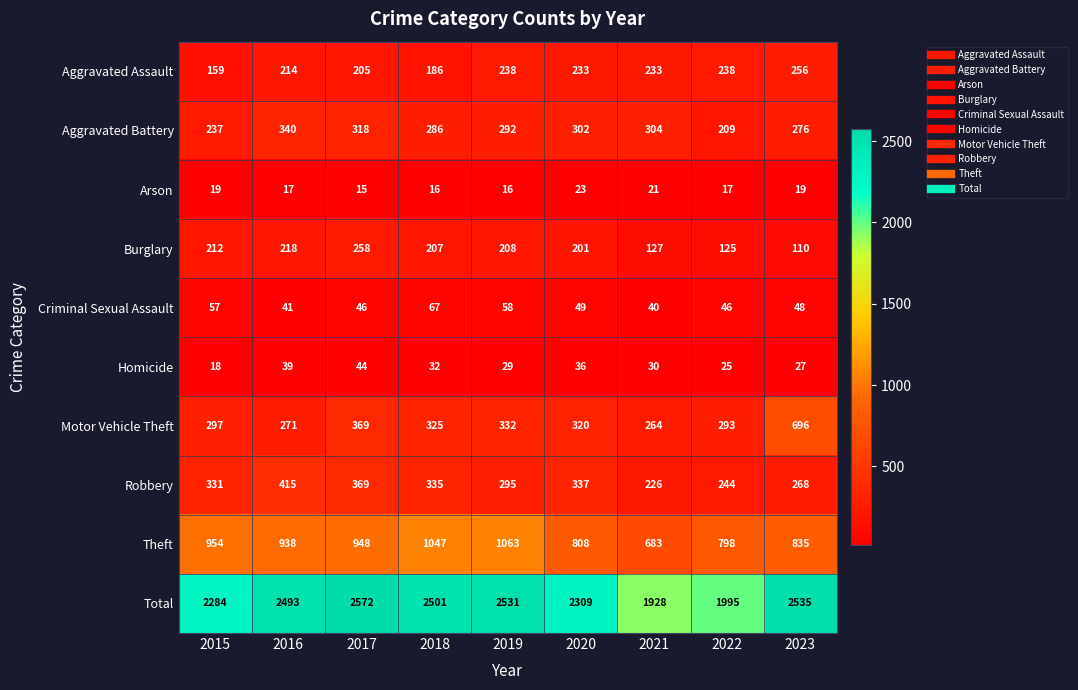

What is the total value across all series at 2023?

5070